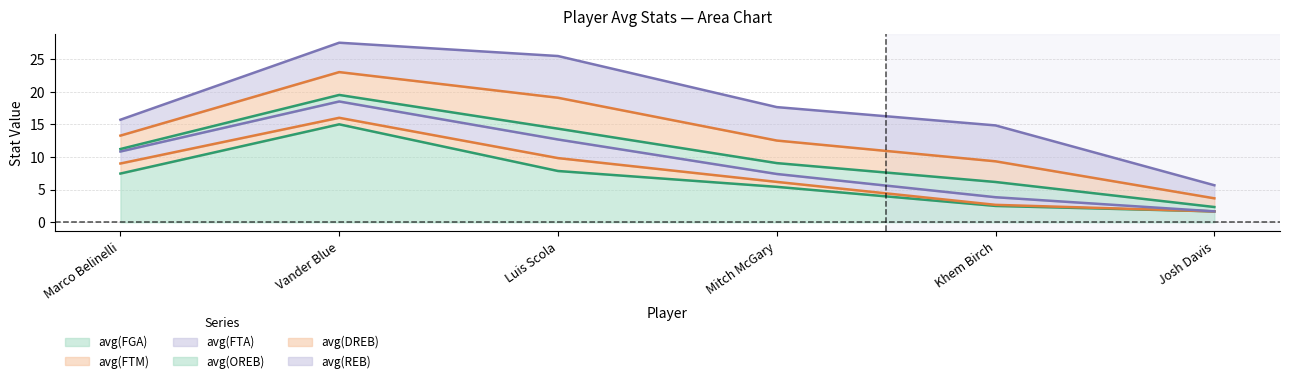

Reading left to right, what are all the values shown in this chart?

avg(FGA): 7.5	15.0	7.9	5.4	2.5	1.7
avg(FTM): 1.5	1.0	2.0	0.8	0.2	0.0
avg(FTA): 1.8	2.5	2.9	1.2	1.2	0.0
avg(OREB): 0.4	1.0	1.7	1.7	2.3	0.7
avg(DREB): 2.1	3.5	4.7	3.5	3.2	1.3
avg(REB): 2.4	4.5	6.4	5.1	5.5	2.0